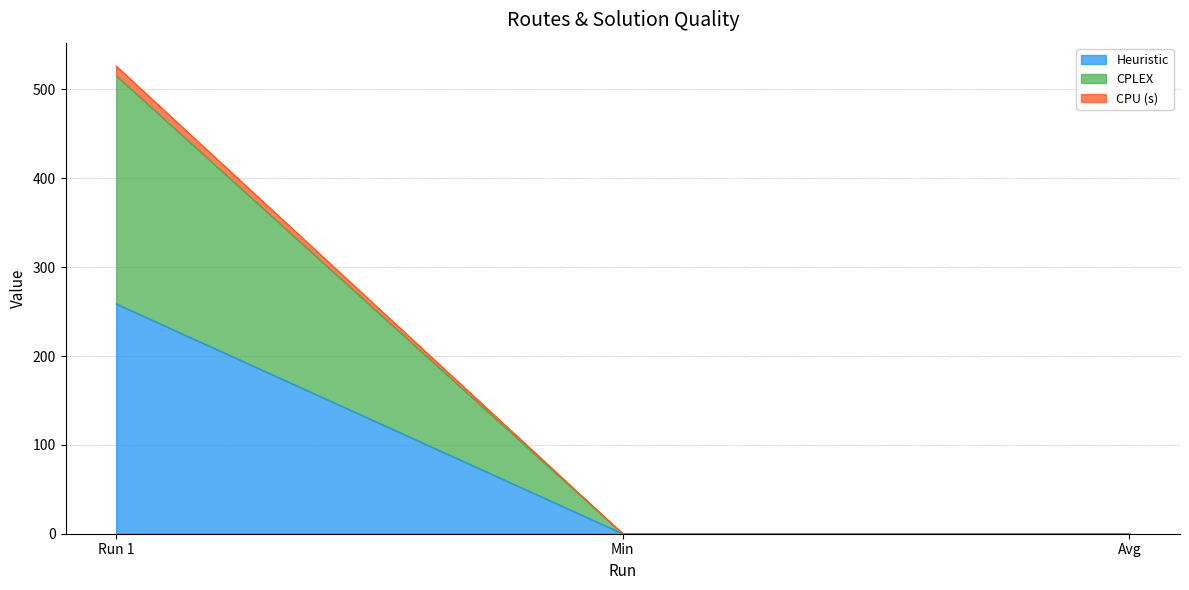

What is the label of the 1st point from the right?

Avg